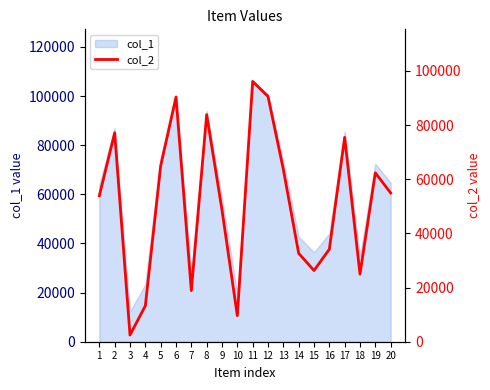

List the labels in order of value, smallest first.

3, 10, 4, 7, 18, 15, 14, 16, 9, 1, 20, 19, 13, 5, 17, 2, 8, 6, 12, 11